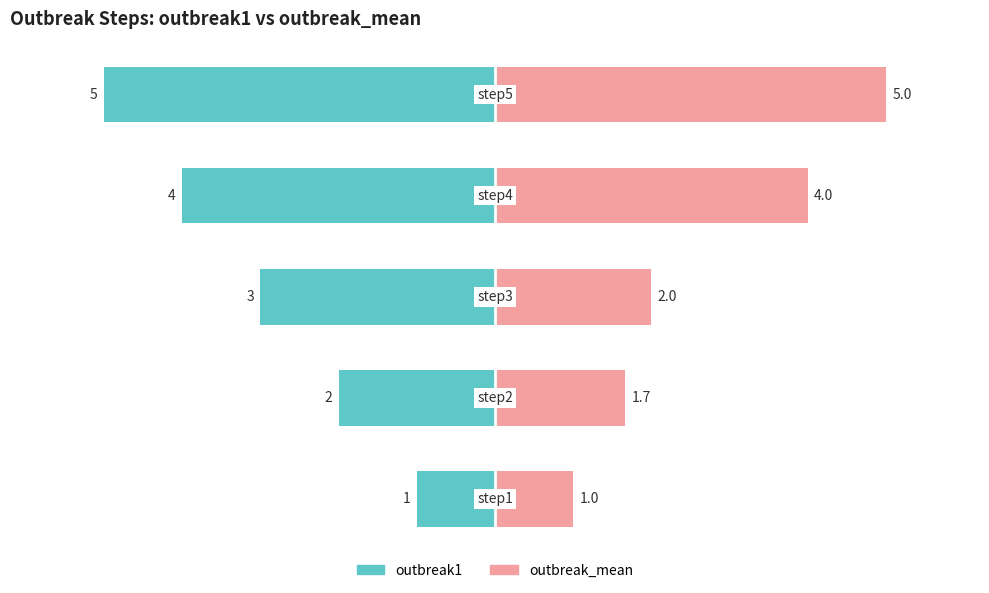

Count the number of categories in the chart.

5